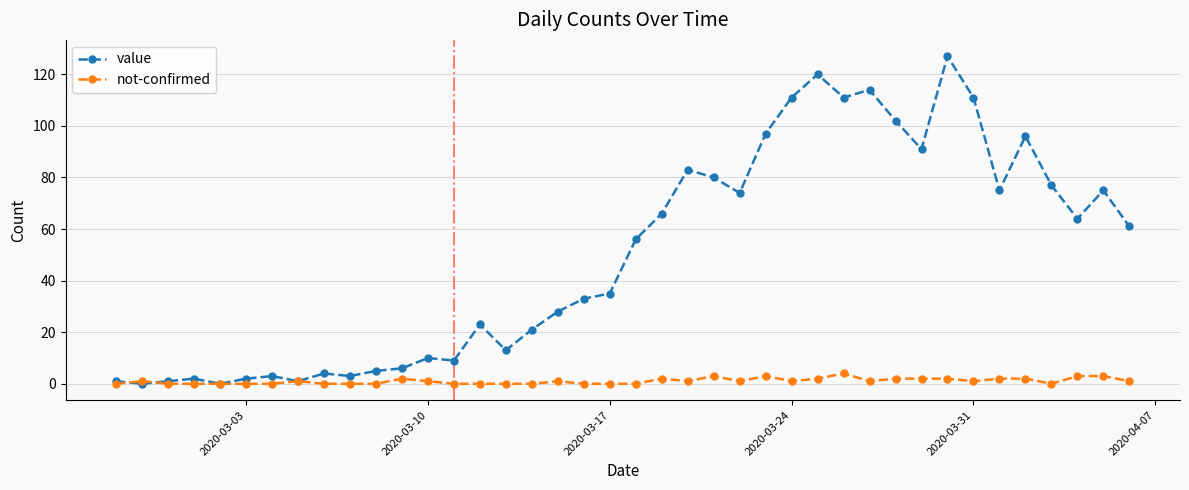

True or false: value has more than 0 points higher than both neighbors.

True